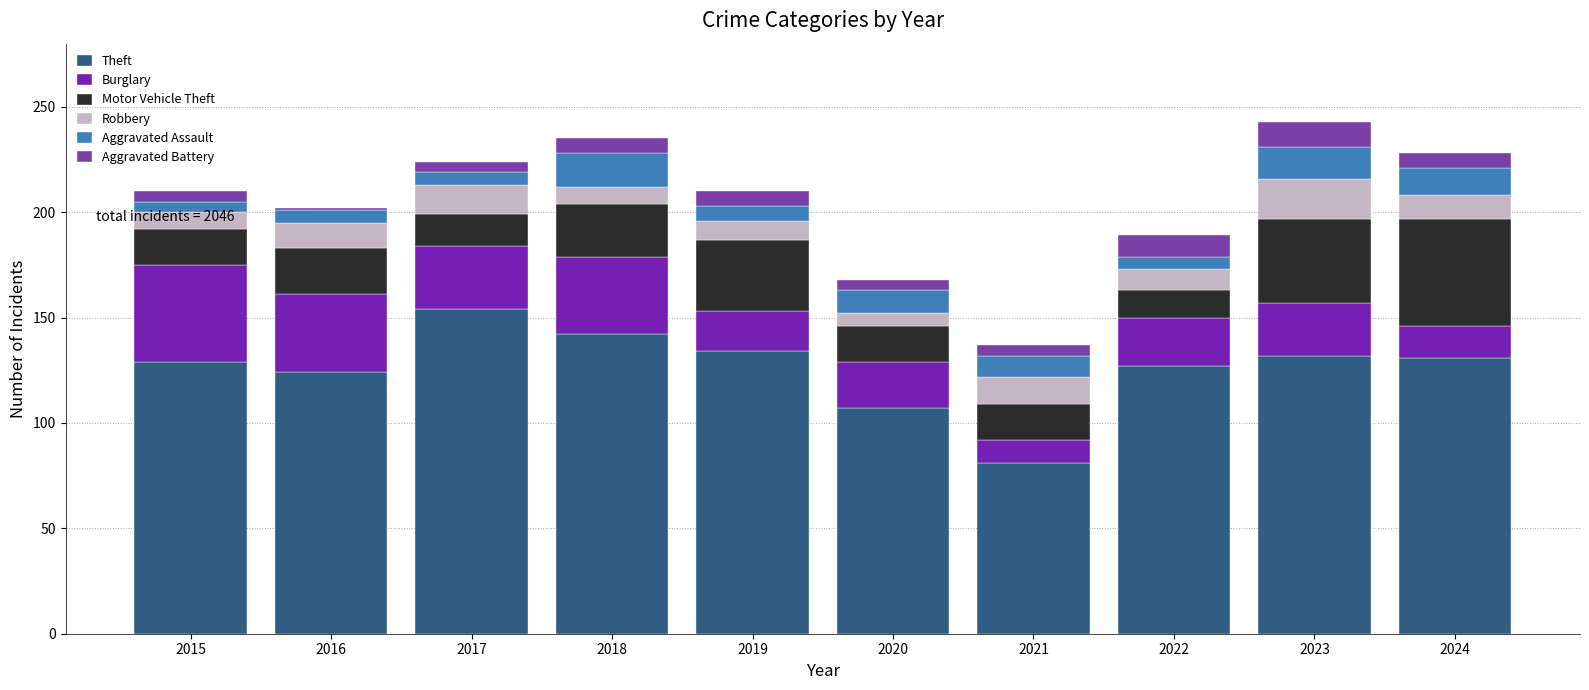

What is the total value across all series at 2021?

137